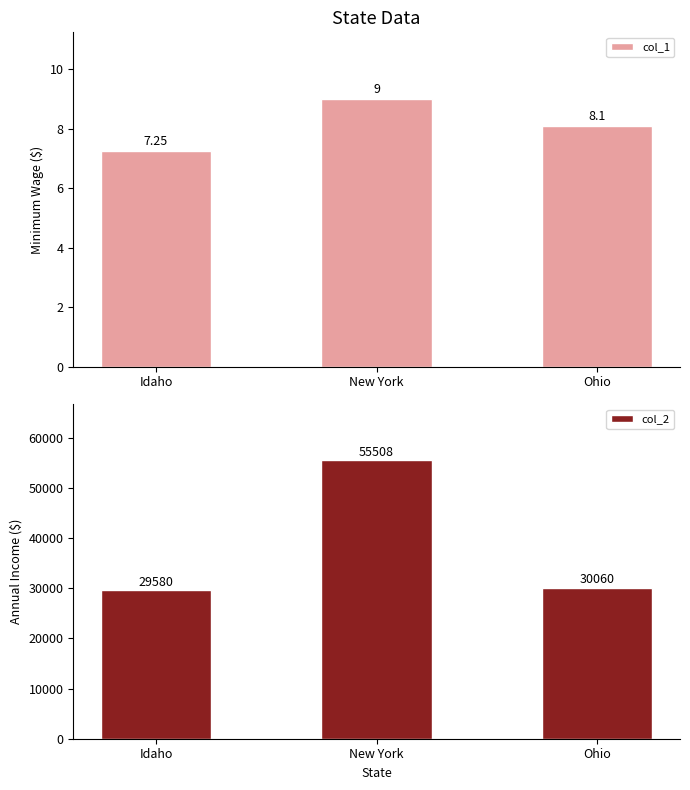

At how many categories does at least one series exceed 23130?

3